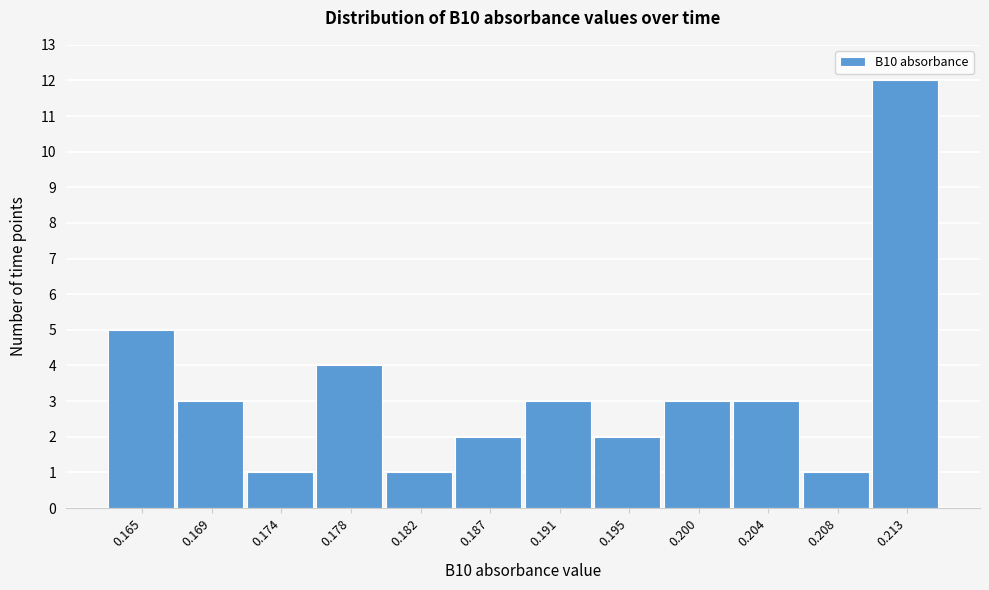

Reading right to left, list all the values displayed in this chart.

12	1	3	3	2	3	2	1	4	1	3	5